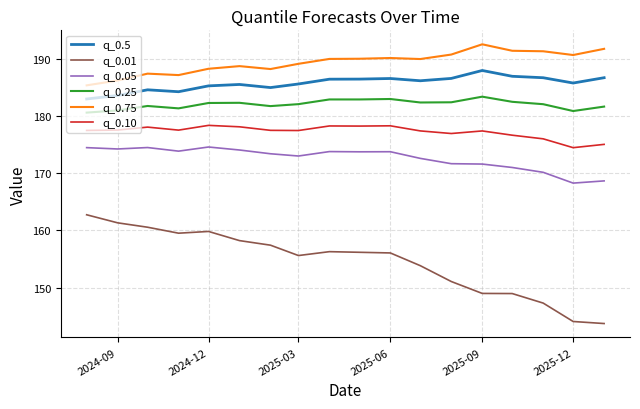

True or false: q_0.5 and q_0.10 intersect in this chart.

False